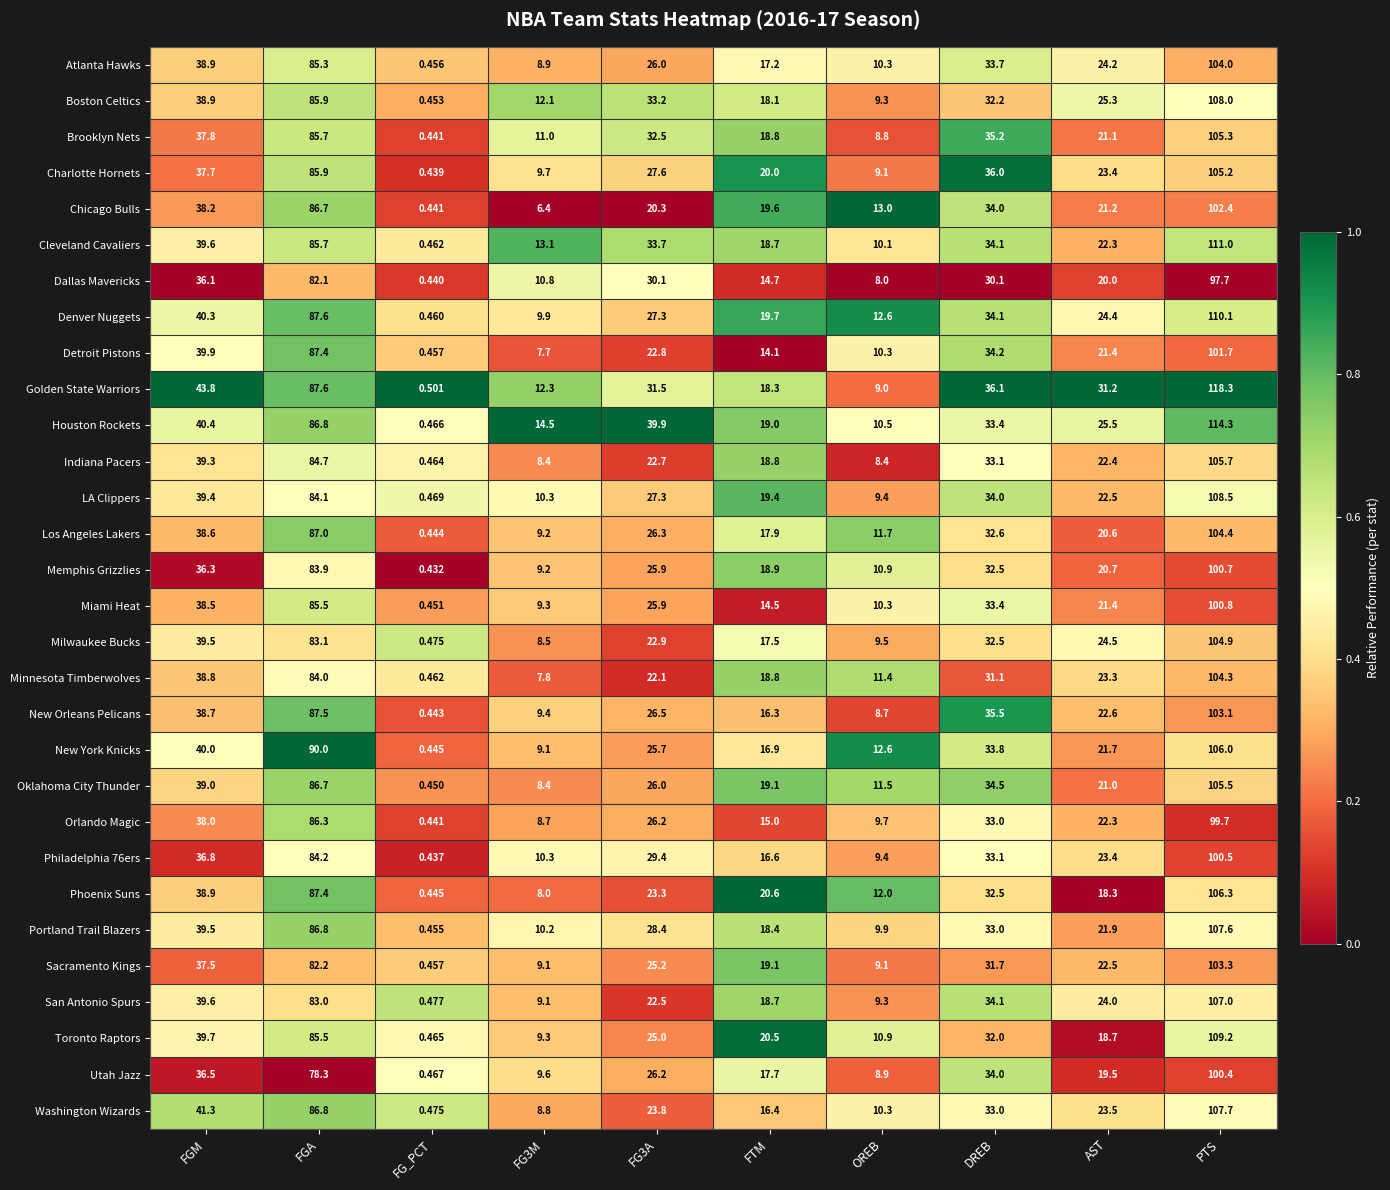

At which category is the sum across all series the highest?

PTS